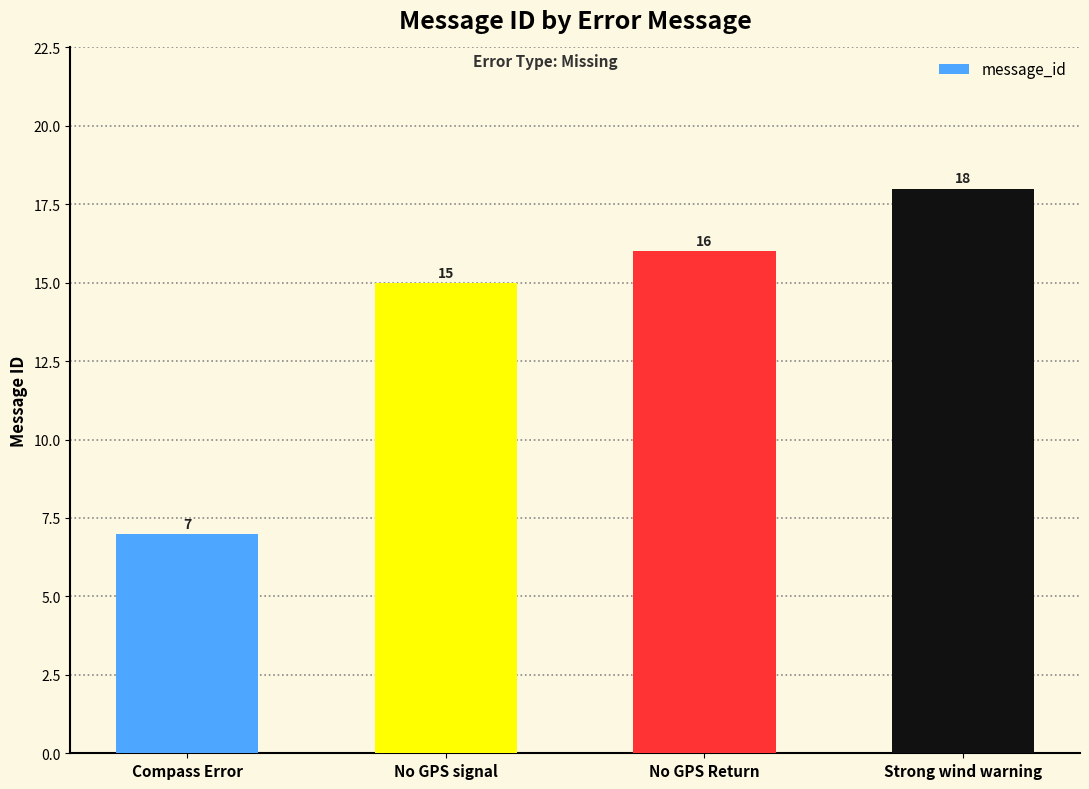

What is the label of the 1st bar from the right?

Strong wind warning